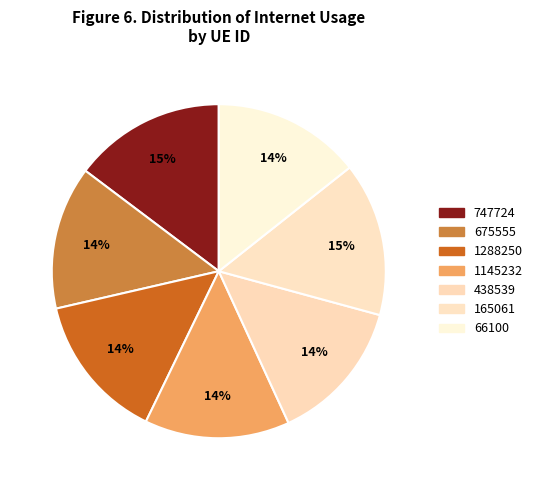

How many segments does this pie chart have?

7